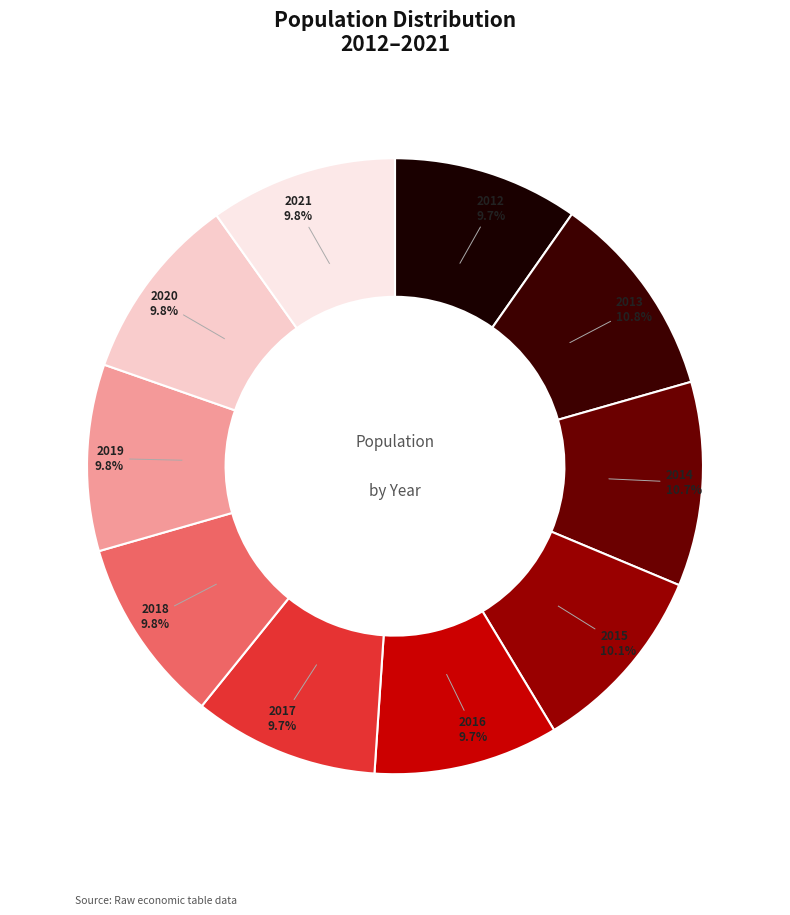

How many segments does this pie chart have?

10